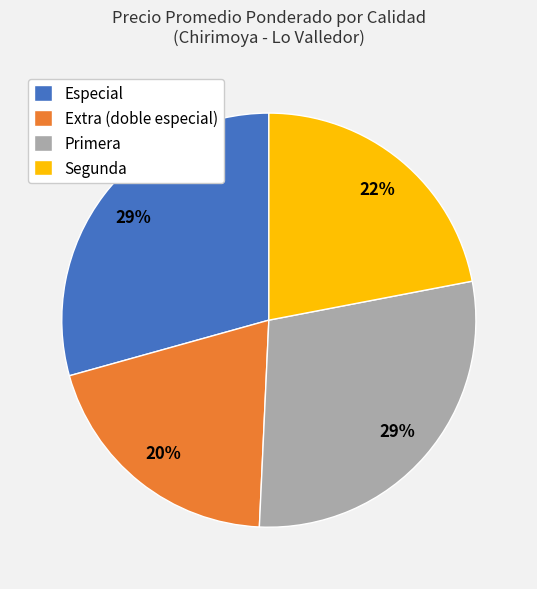

Is there a majority slice in this chart?

No